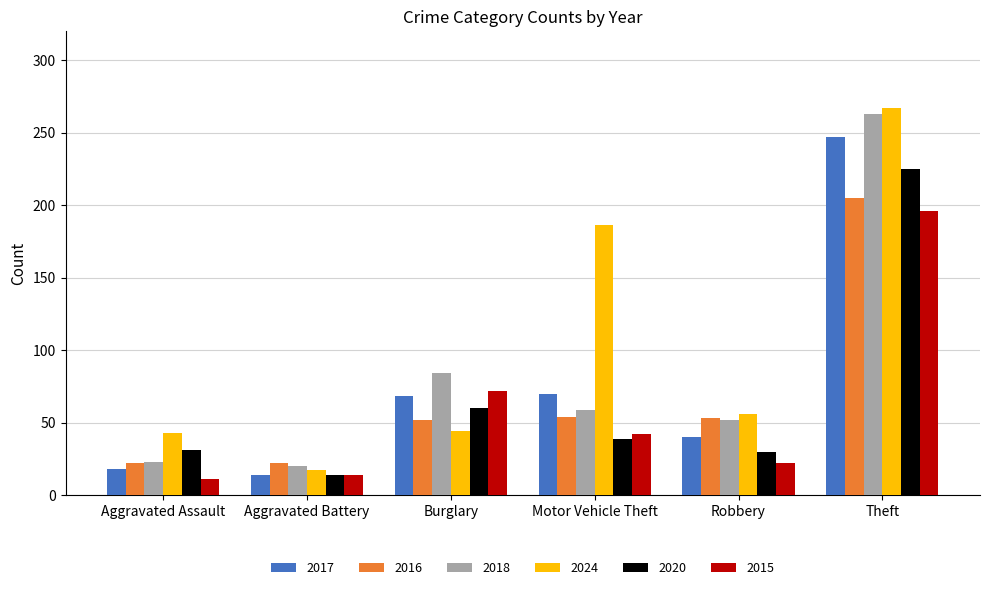

Between Aggravated Assault and Motor Vehicle Theft, which series saw the biggest shift?

2024